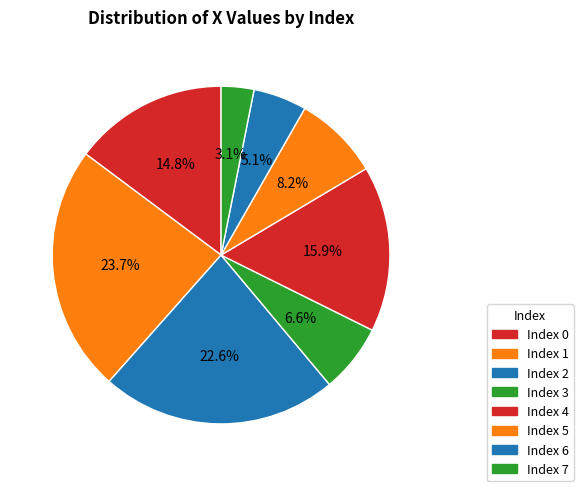

Rank the categories by value from lowest to highest.

7, 6, 3, 5, 0, 4, 2, 1